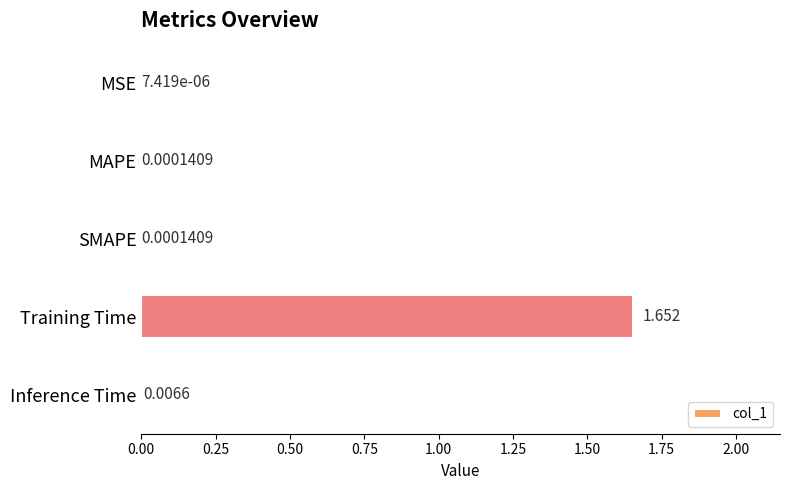

Which label corresponds to the largest value in the chart?

Training Time